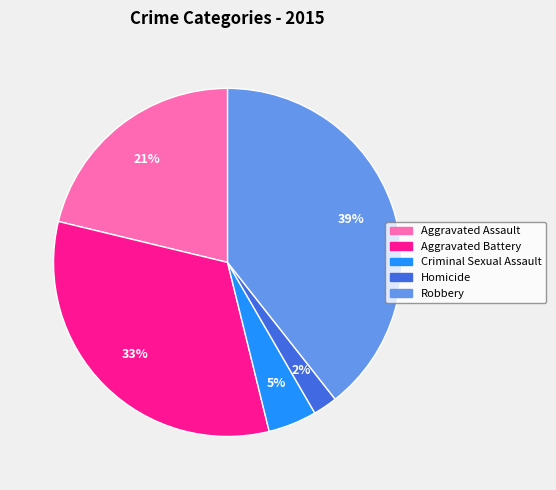

Does Aggravated Battery represent more than half of the total?

No